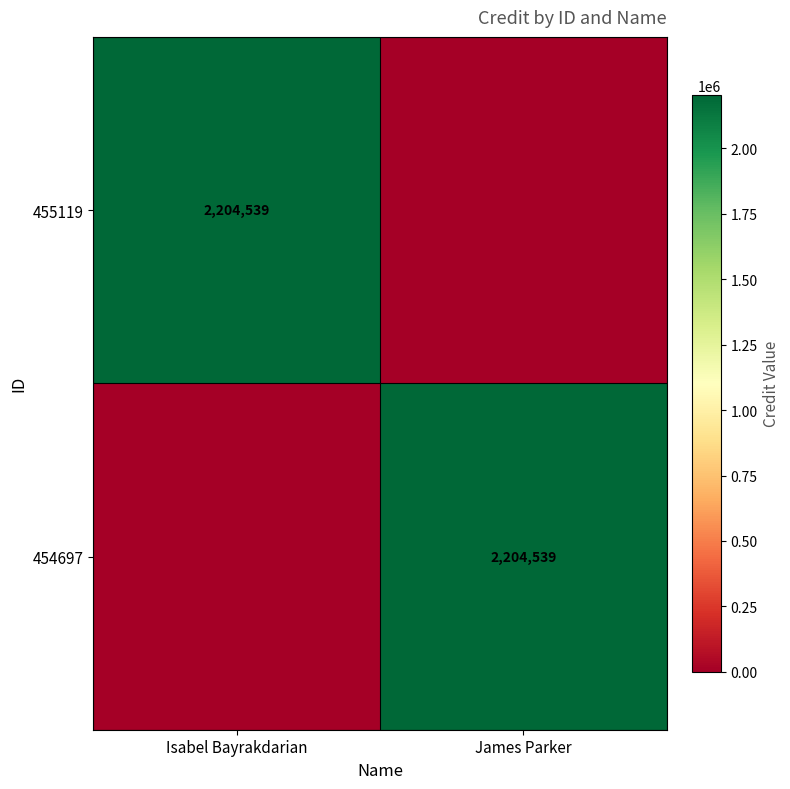

The value of 455119 at Isabel Bayrakdarian is 2204539. True or false?

True